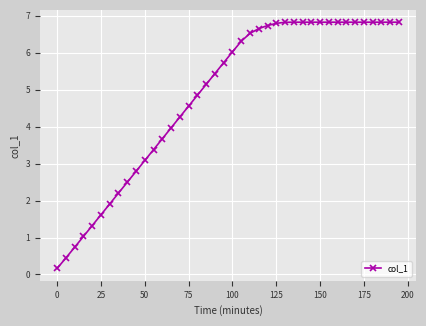

What is the maximum value shown in the chart?

6.8